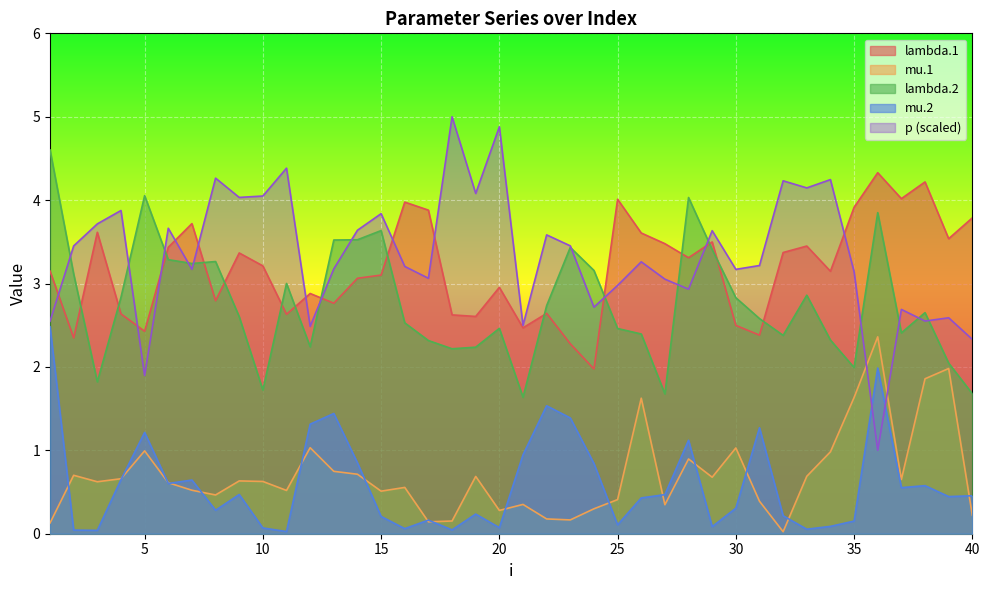

Count the number of data series in this chart.

5